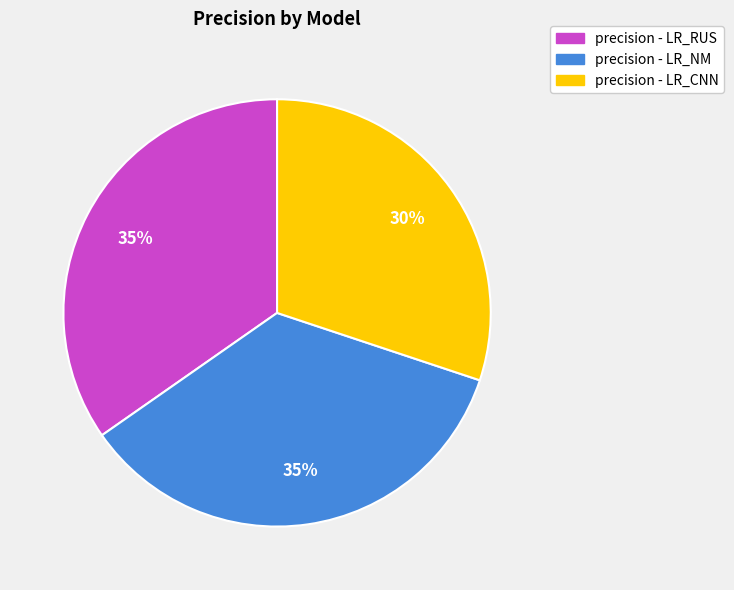

To the nearest percent, what is the difference between the largest and smallest slice percentages?

5%